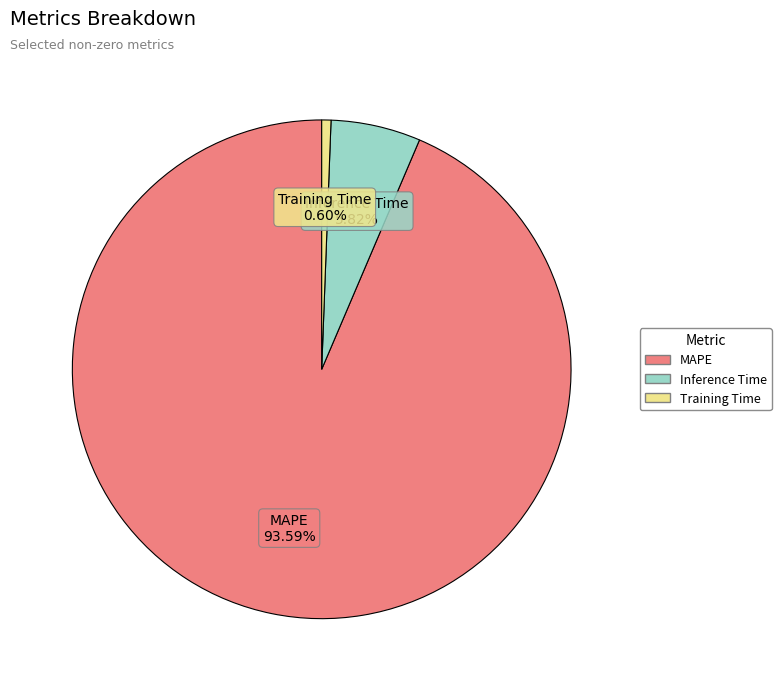

How much of the chart is everything except Inference Time?

94.2%